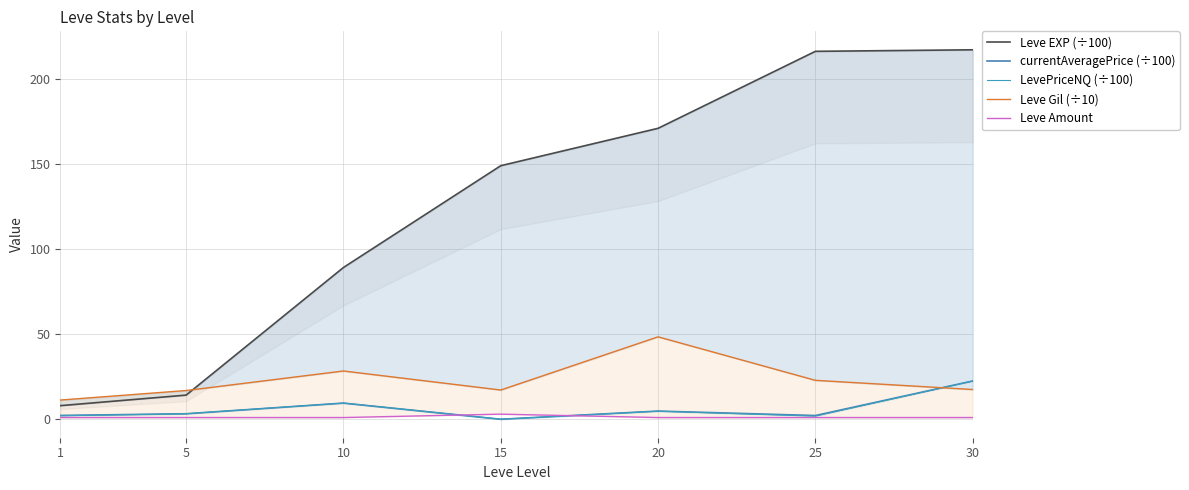

Reading right to left, list all the values displayed in this chart.

Leve EXP (÷100): 30=217.4	25=216.5	20=171.2	15=149.2	10=89.3	5=14.2	1=8.0
currentAveragePrice (÷100): 30=22.5	25=2.2	20=4.8	15=0.0	10=9.5	5=3.2	1=2.2
LevePriceNQ (÷100): 30=22.5	25=1.8	20=4.7	15=0.0	10=9.5	5=3.2	1=2.1
Leve Gil (÷10): 30=17.5	25=22.9	20=48.5	15=17.2	10=28.4	5=16.9	1=11.3
Leve Amount: 30=1.0	25=1.0	20=1.0	15=3.0	10=1.0	5=1.0	1=1.0